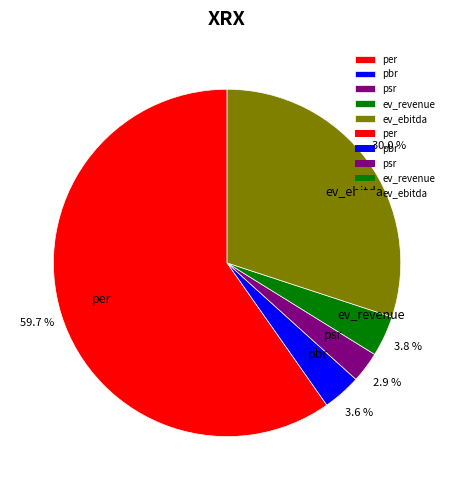

Combined, do ev_ebitda and pbr account for over 50%?

No